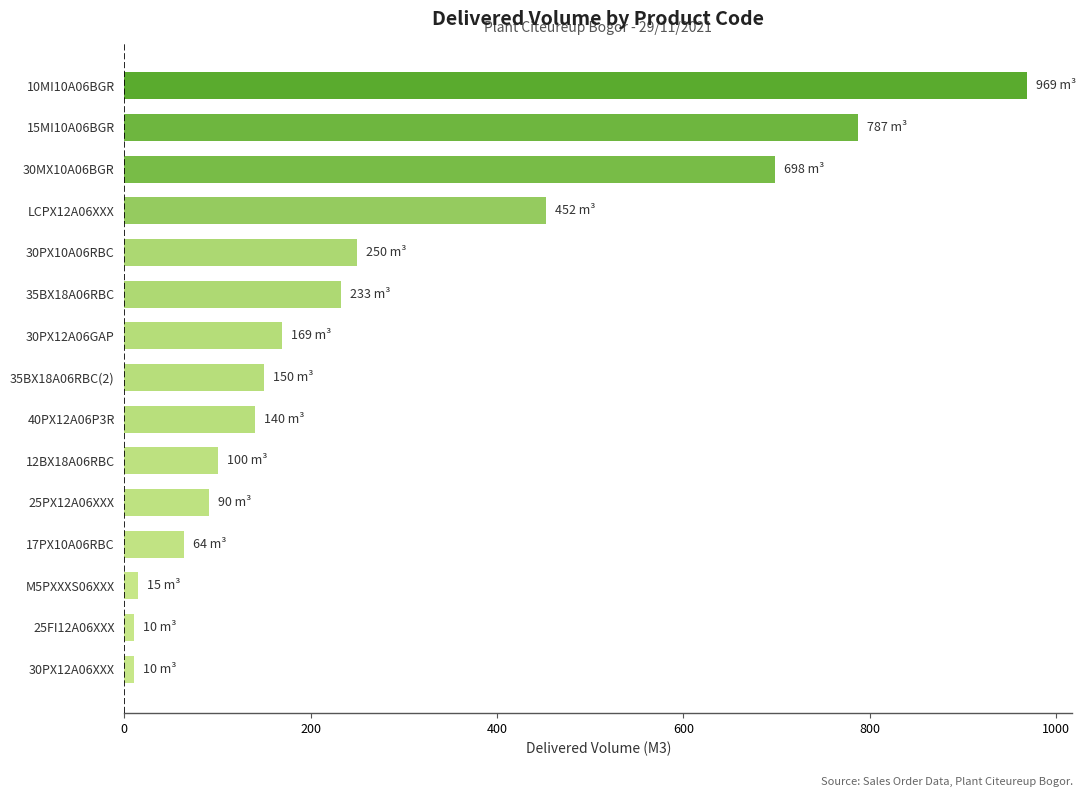

What is the difference between the maximum and minimum values?

959.0